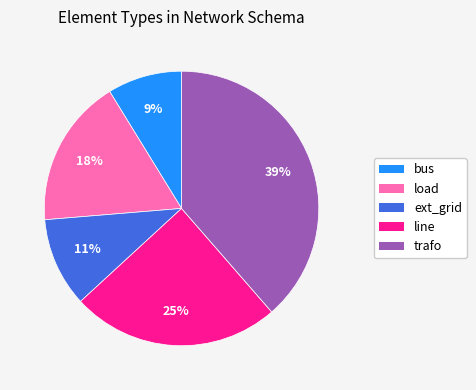

How many segments does this pie chart have?

5